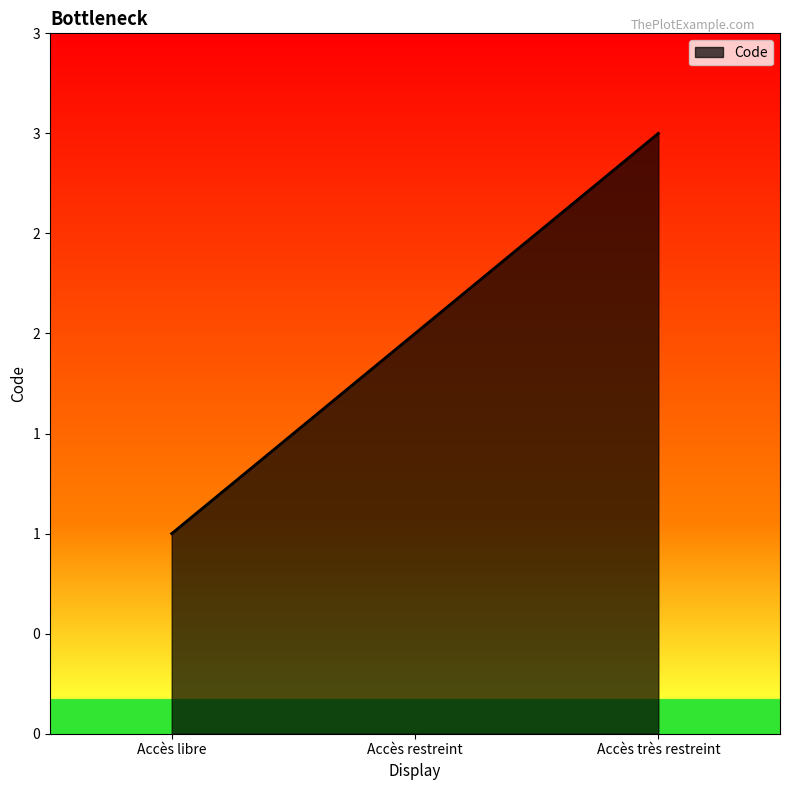

Rank the categories by value from lowest to highest.

Accès libre, Accès restreint, Accès très restreint